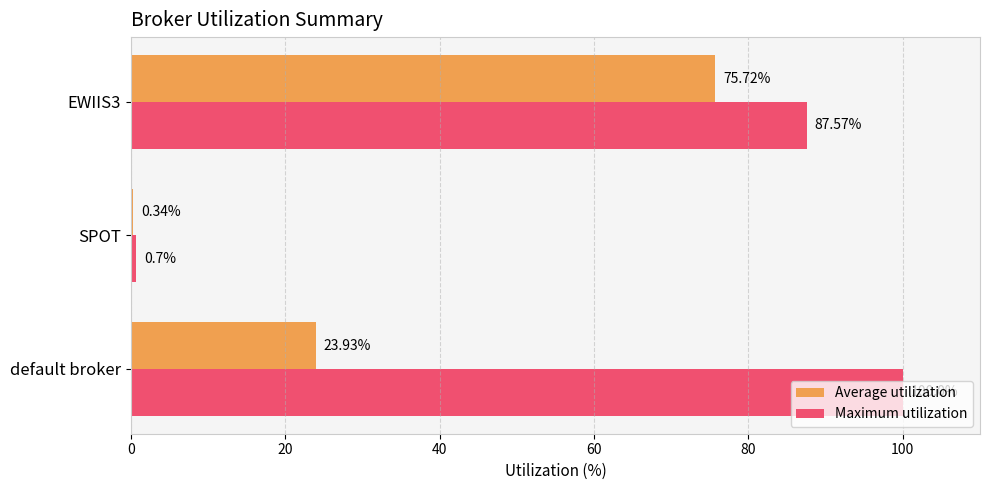

List the series in order of their overall mean, lowest first.

Average utilization, Maximum utilization